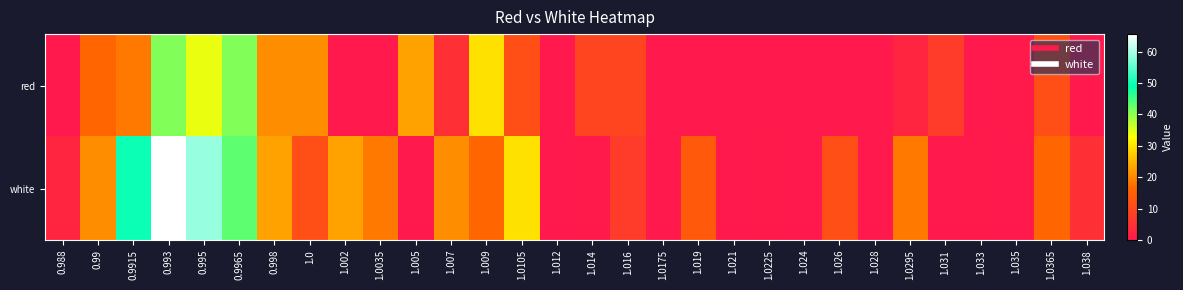

Which series changed the most between 1.019 and 1.035?

white